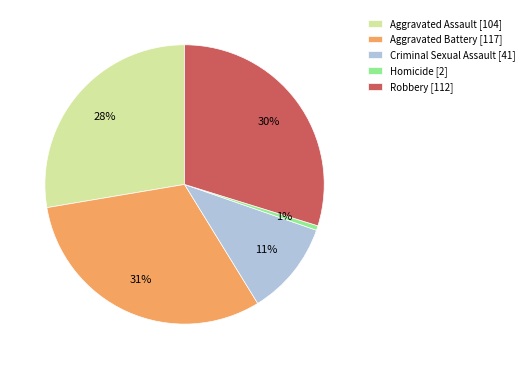

Combined, do Aggravated Battery [117] and Aggravated Assault [104] account for over 50%?

Yes